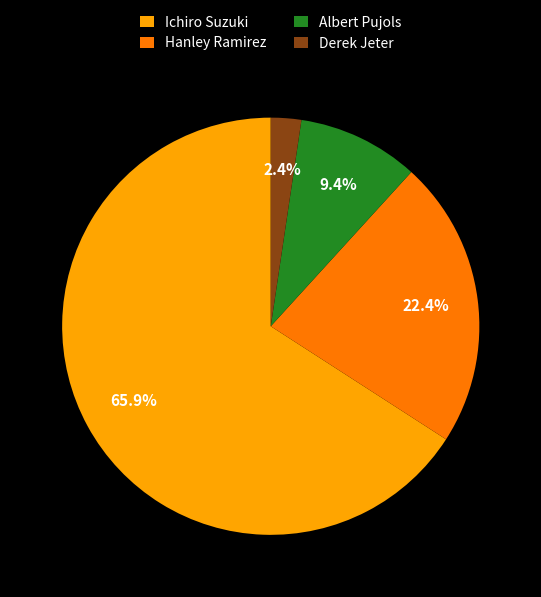

Is the sum of Ichiro Suzuki and Derek Jeter greater than half?

Yes